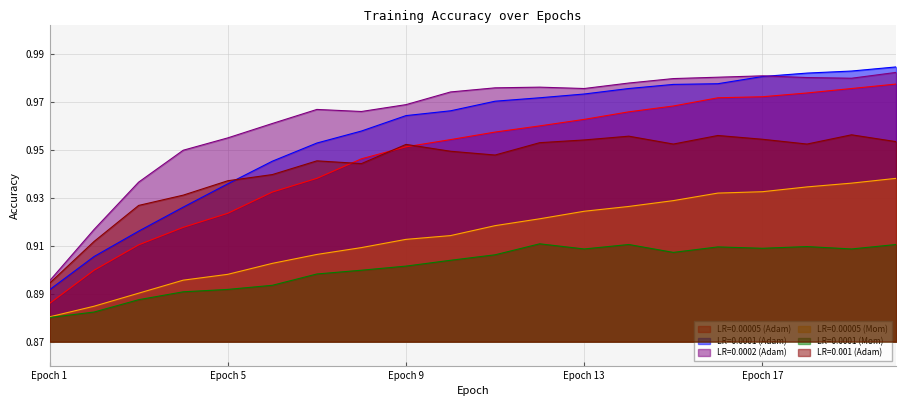

What are all the series names shown in the legend?

LR=0.00005 (Adam), LR=0.0001 (Adam), LR=0.0002 (Adam), LR=0.00005 (Mom), LR=0.0001 (Mom), LR=0.001 (Adam)